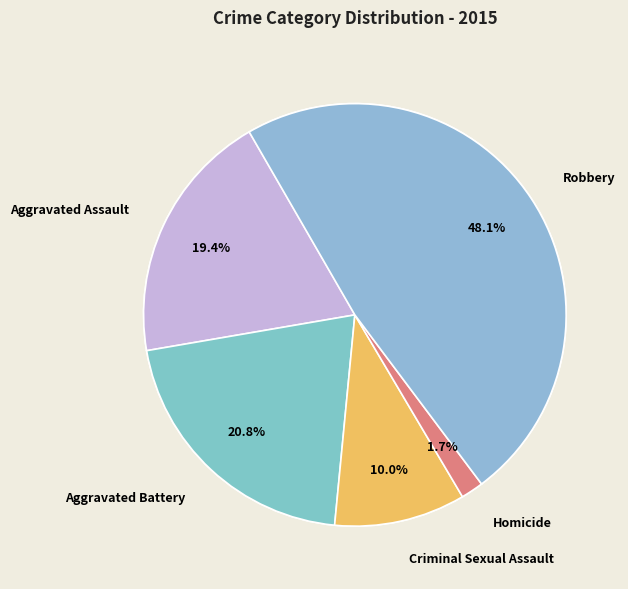

Does Robbery represent more than half of the total?

No